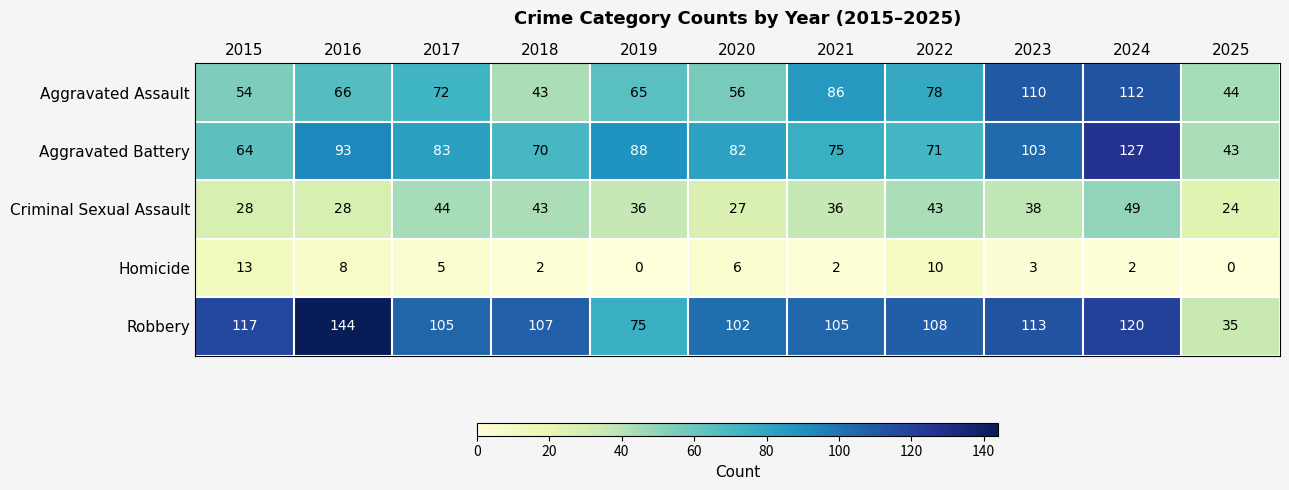

At which label does Aggravated Battery first exceed 82?

2016